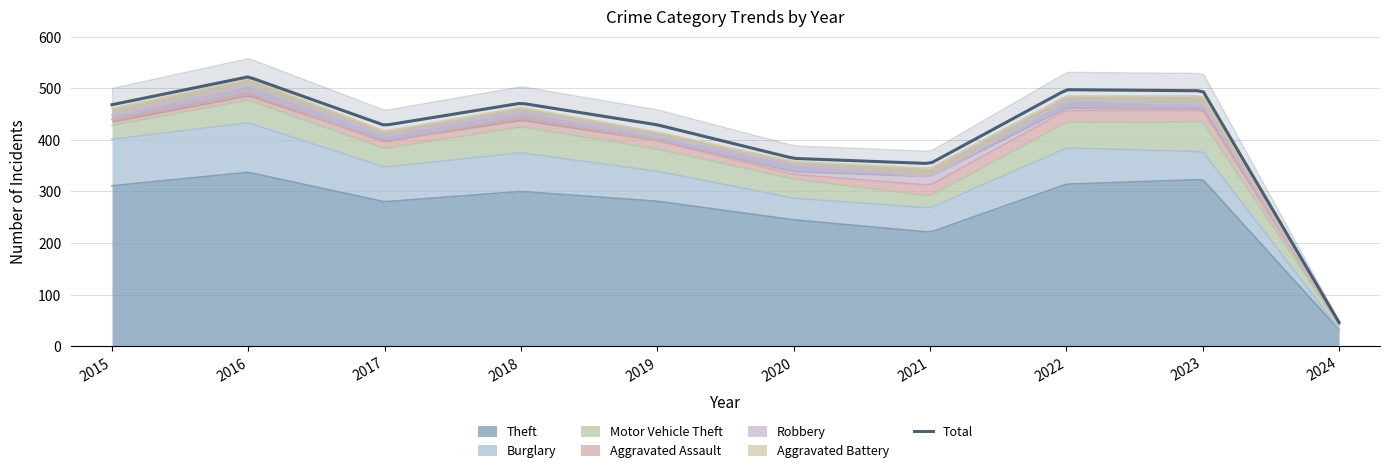

Is the value of Robbery at 2015 greater than the value of Aggravated Assault at 2016?

No